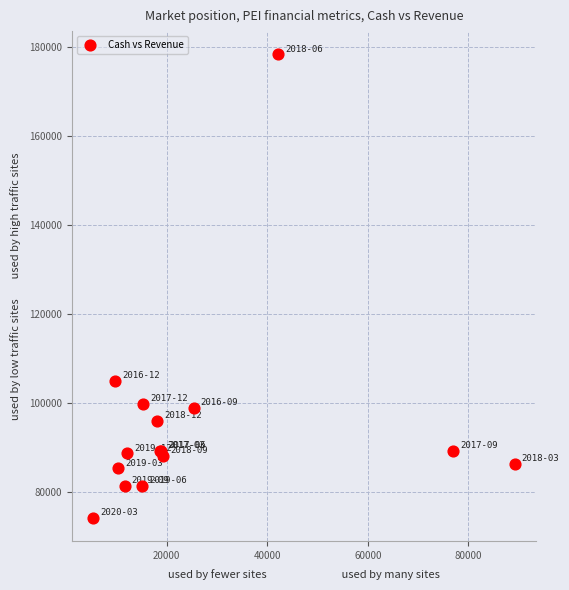

What Y value in the scatter plot is closest to 126250?

104900